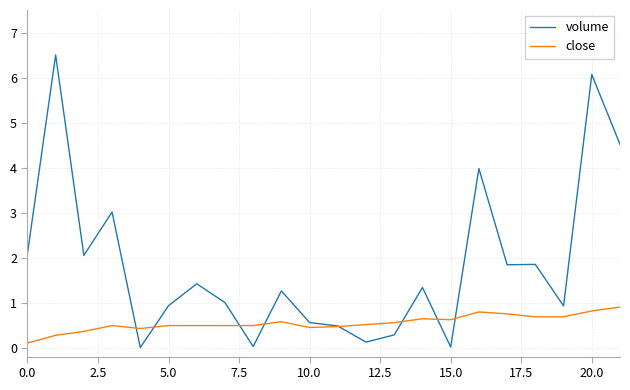

Rank the series by their average value, from lowest to highest.

close, volume